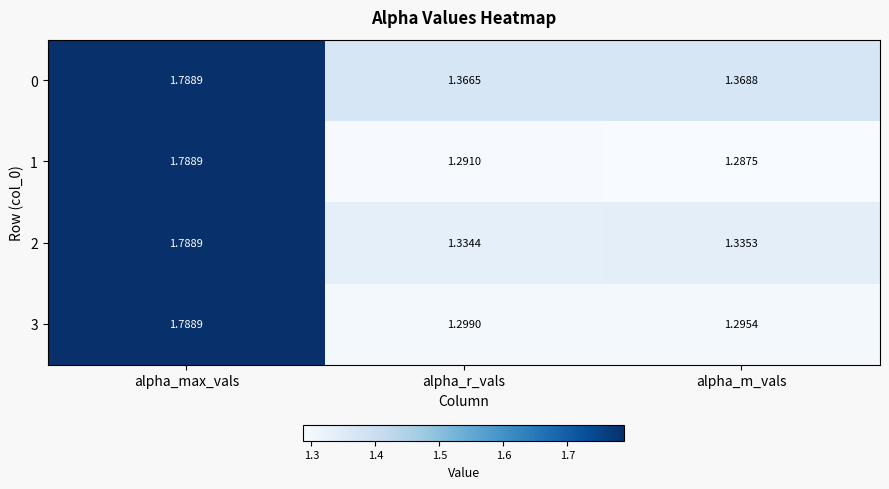

How many series are shown in this chart?

4